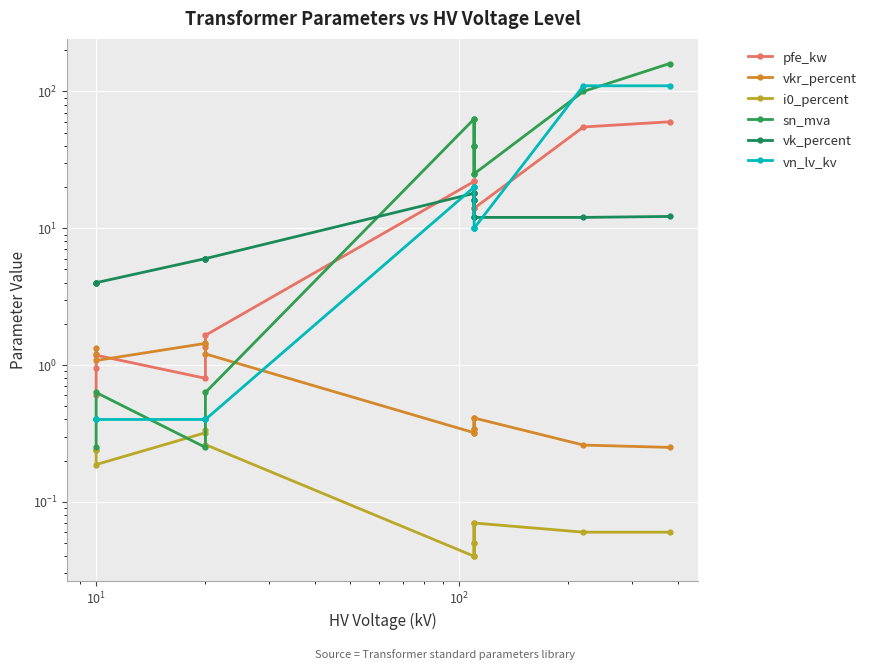

What is the value of the vkr_percent point at the 6th from the left?

1.2